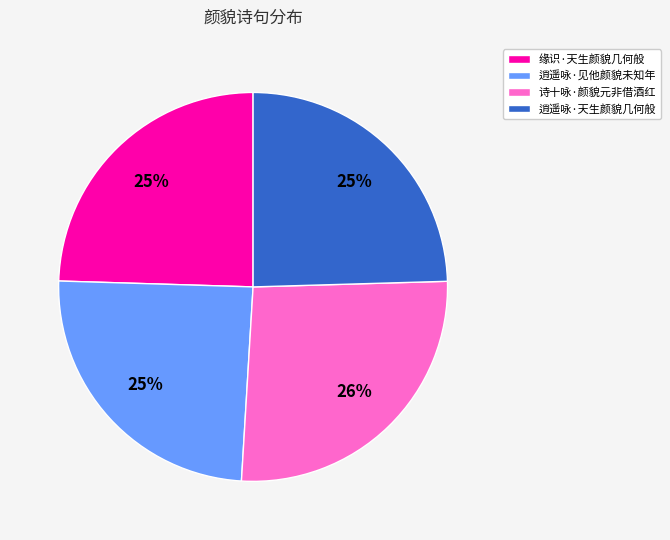

Approximately how many times larger is the value at 缘识·天生颜貌几何般 compared to 逍遥咏·天生颜貌几何般?

1.0